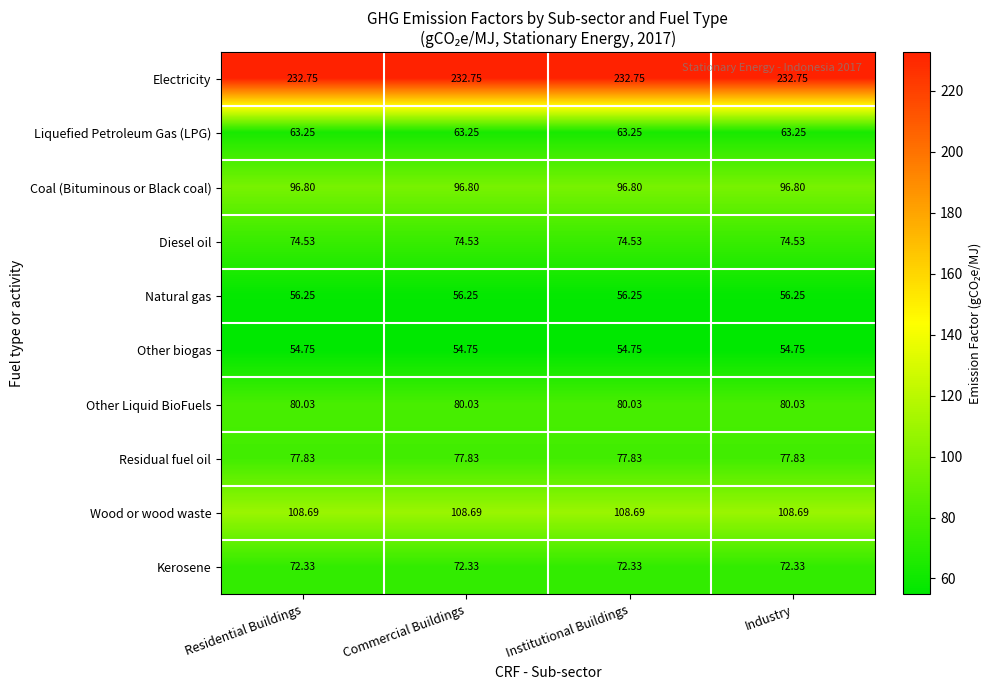

Which series has the largest total across all categories?

Electricity